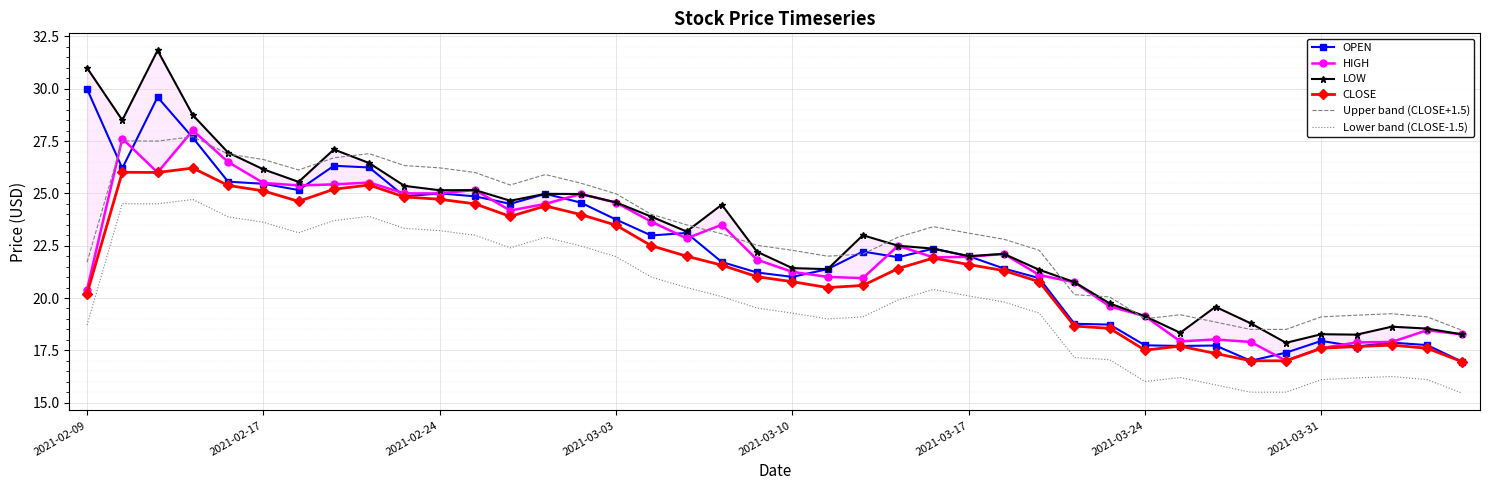

What is the maximum value for OPEN?

30.0